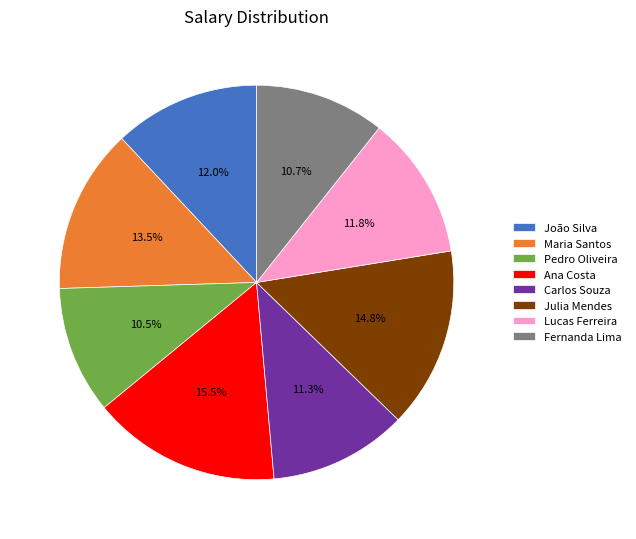

How many slices are in this pie chart?

8